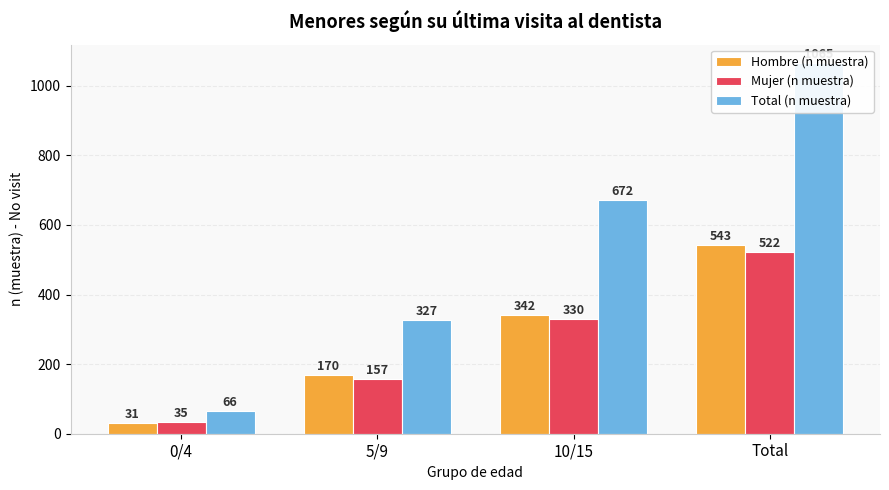

Rank the series by their maximum value, from highest to lowest.

Total (n muestra), Hombre (n muestra), Mujer (n muestra)